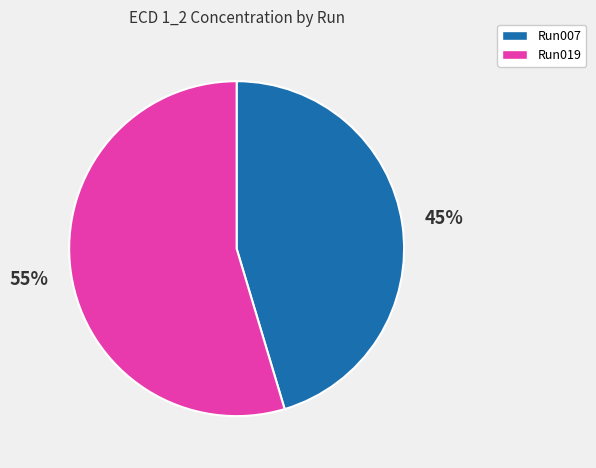

To the nearest percent, what is the average slice percentage?

50%